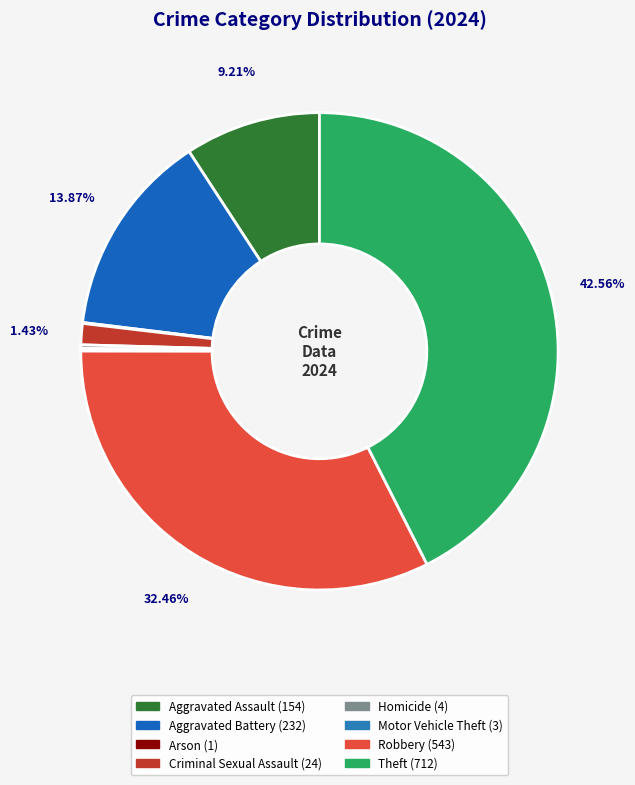

Approximately how many times larger is the value at Robbery compared to Aggravated Battery?

2.3